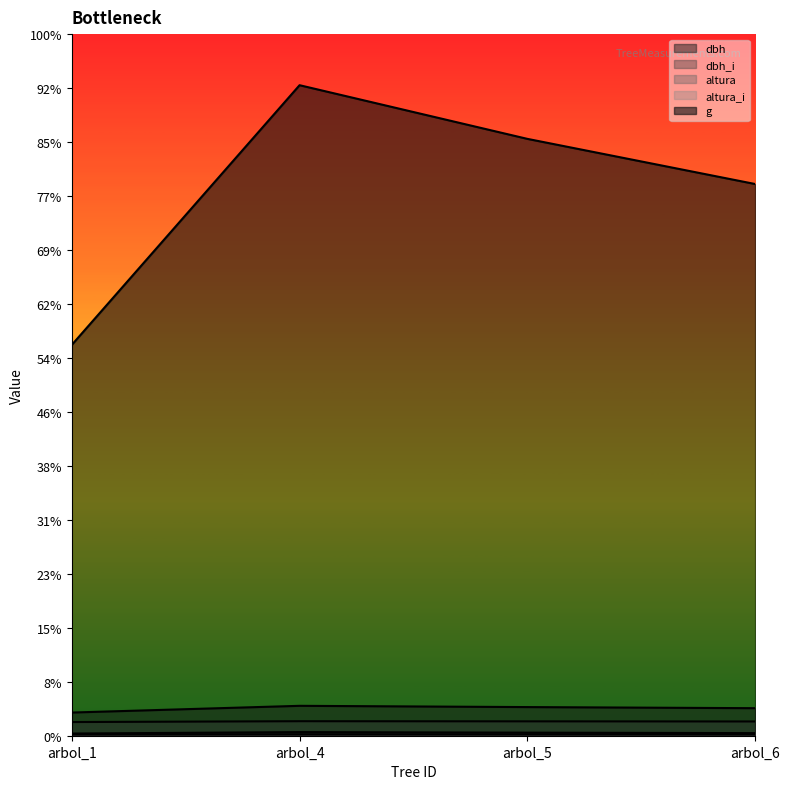

What are all the series names shown in the legend?

dbh, dbh_i, altura, altura_i, g